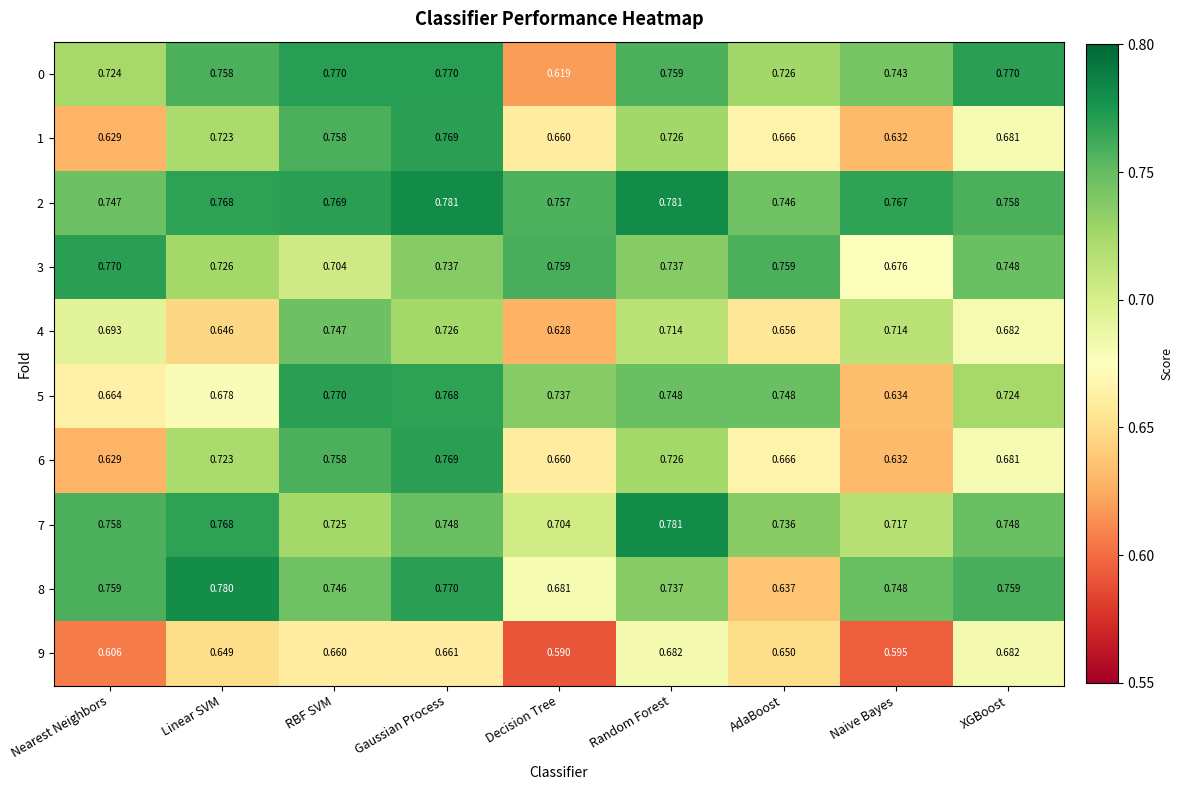

Which series has the largest total across all categories?

2